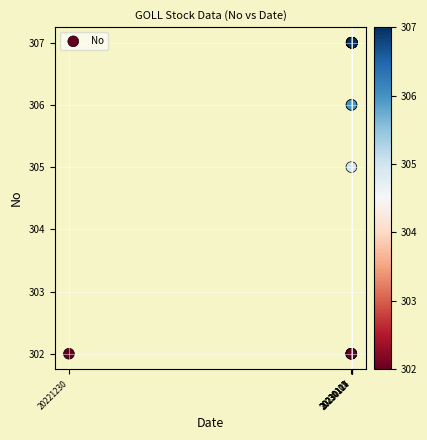

What Y value in the scatter plot is closest to 304?

305